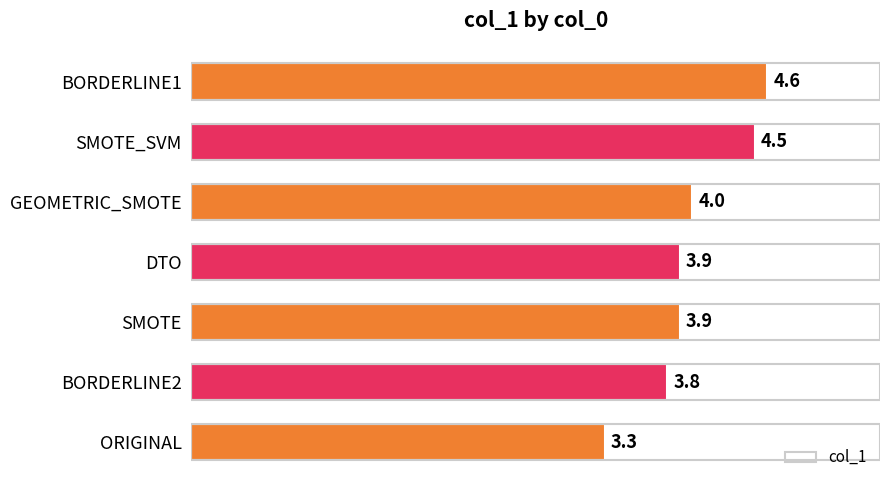

What is the sum of the values at BORDERLINE2 and BORDERLINE1?

8.4